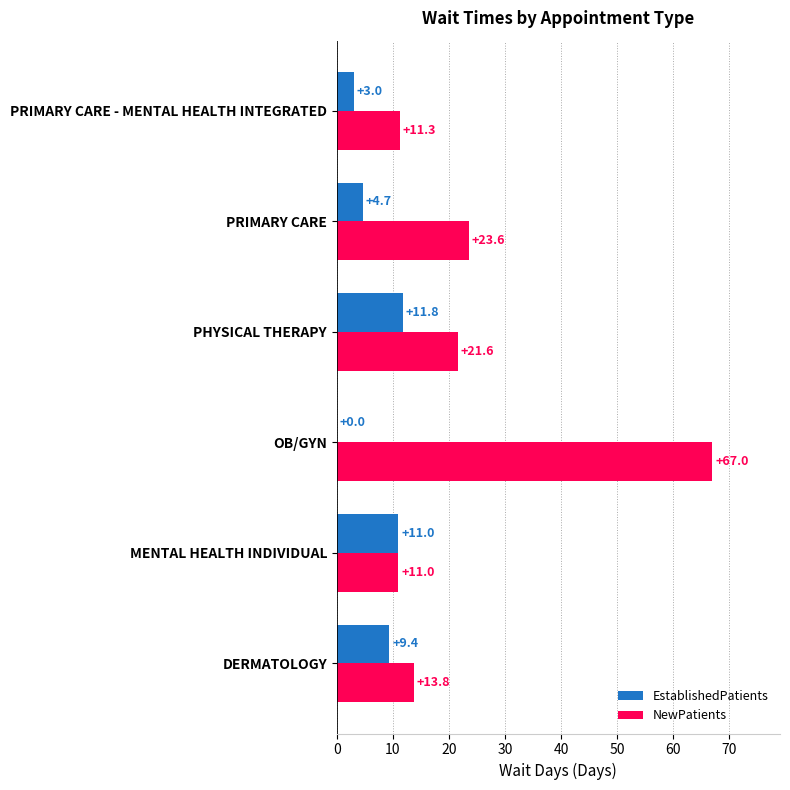

True or false: EstablishedPatients has a value of 6.5 at DERMATOLOGY.

False